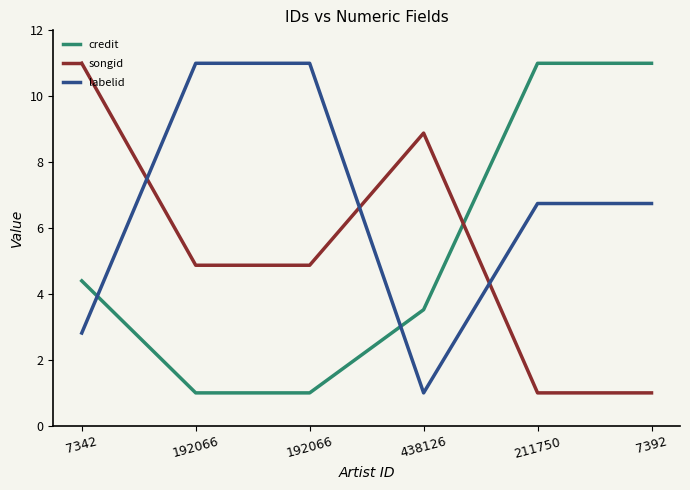

What is the sum of the credit values at 211750 and 192066?

12.0